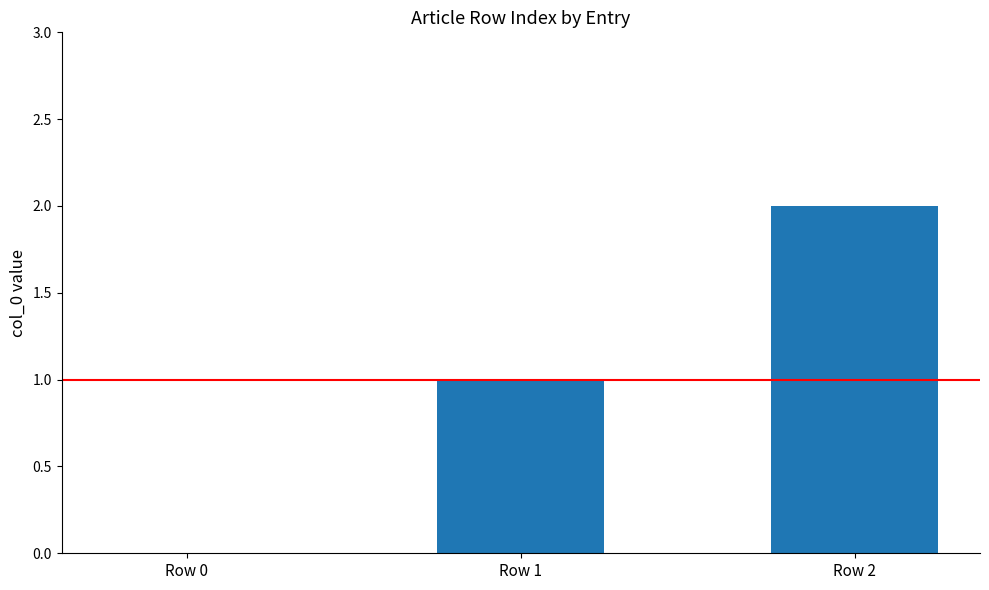

How many series are shown in this chart?

1